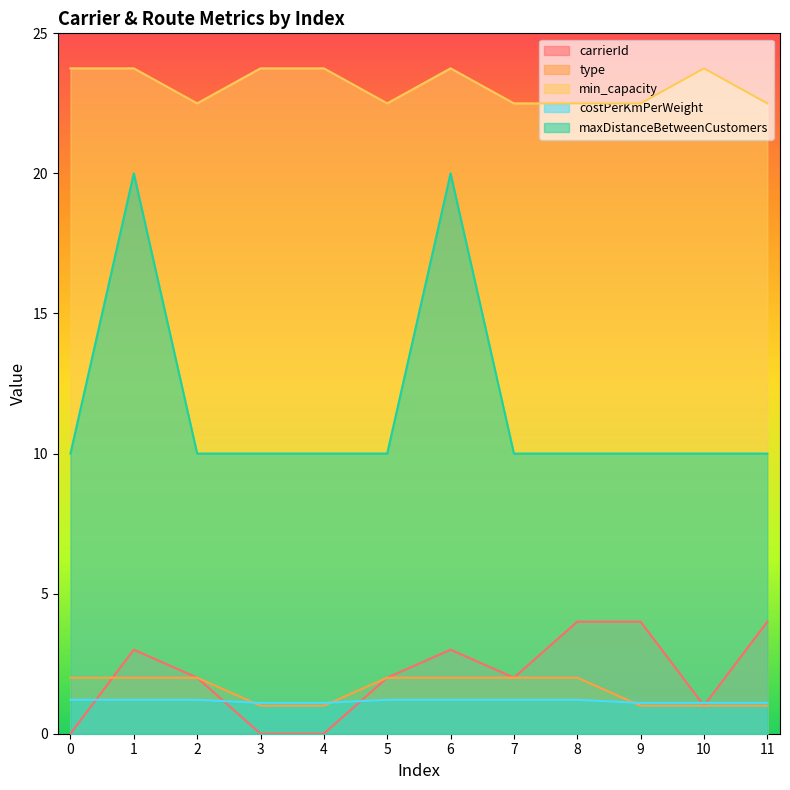

True or false: costPerKmPerWeight and min_capacity intersect in this chart.

False